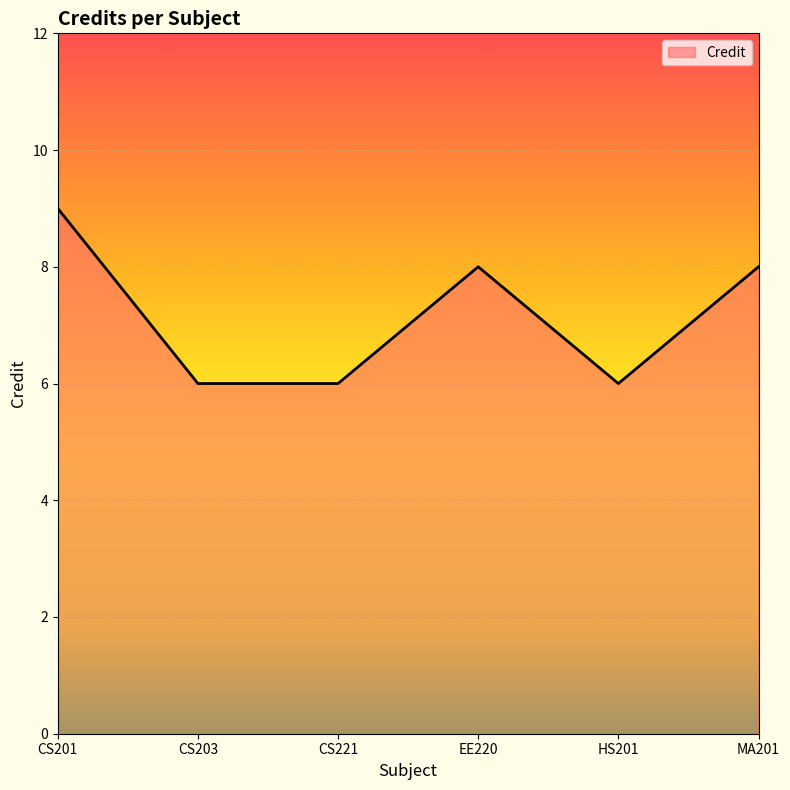

Which label corresponds to the largest value in the chart?

CS201